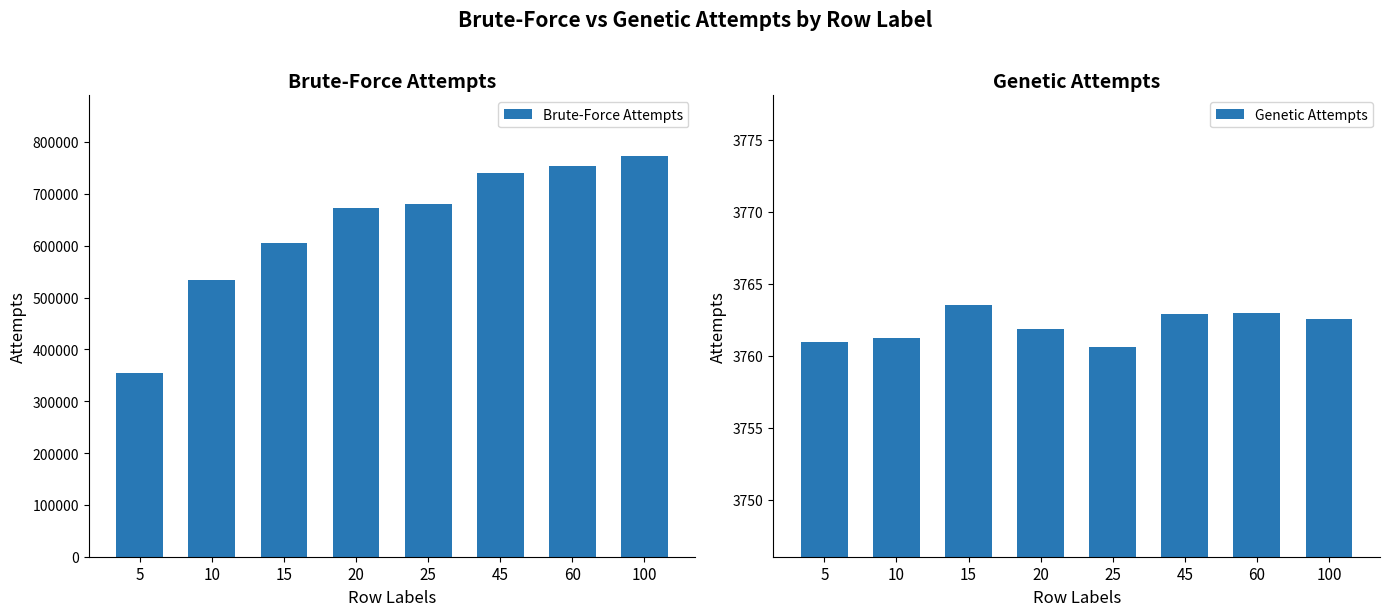

What is the lowest value of the Genetic Attempts series?

3760.6